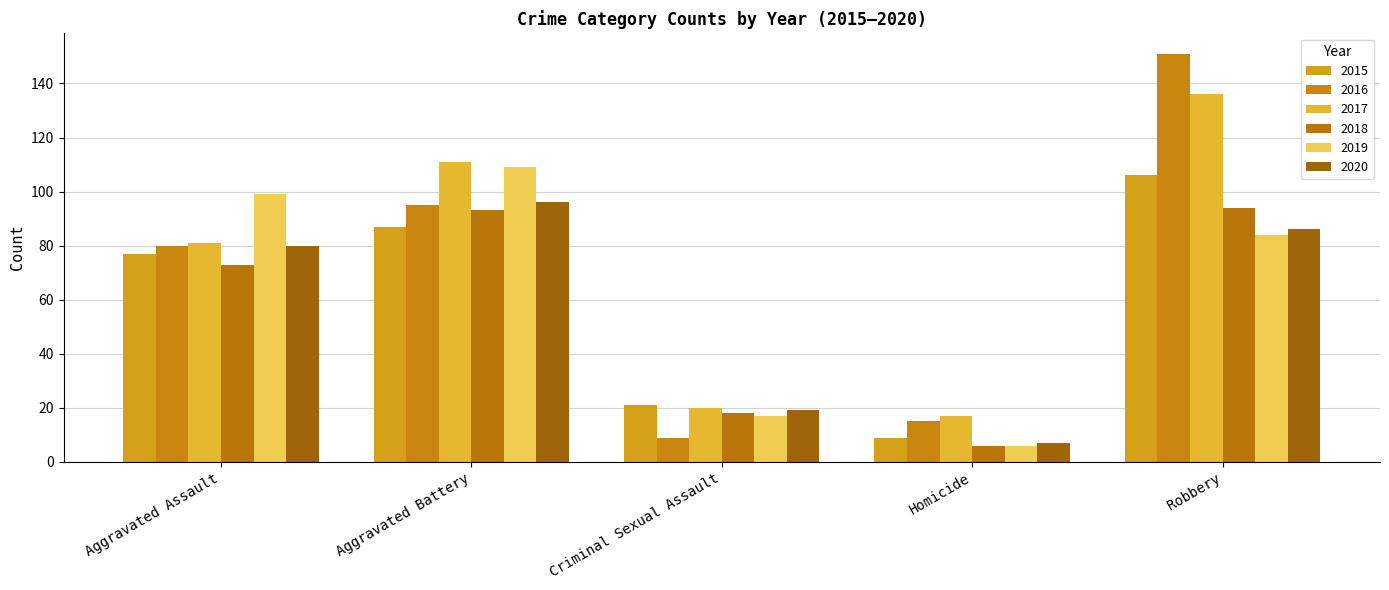

Reading left to right, what are all the values shown in this chart?

2015: 77	87	21	9	106
2016: 80	95	9	15	151
2017: 81	111	20	17	136
2018: 73	93	18	6	94
2019: 99	109	17	6	84
2020: 80	96	19	7	86